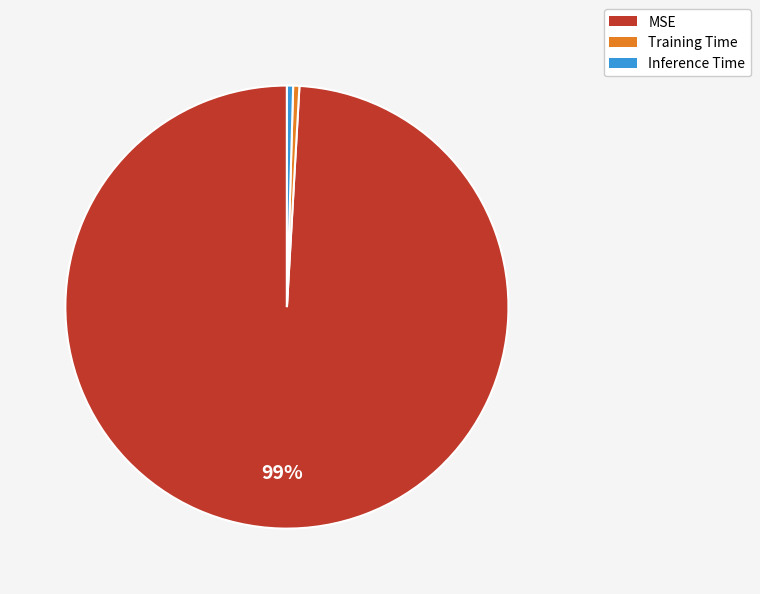

How many slices are in this pie chart?

3